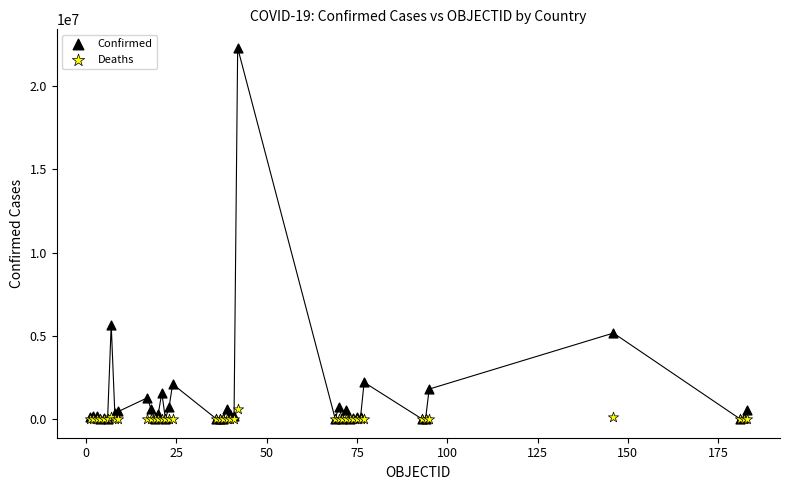

In the Confirmed series, what Y value is closest to 11149140?

5674428